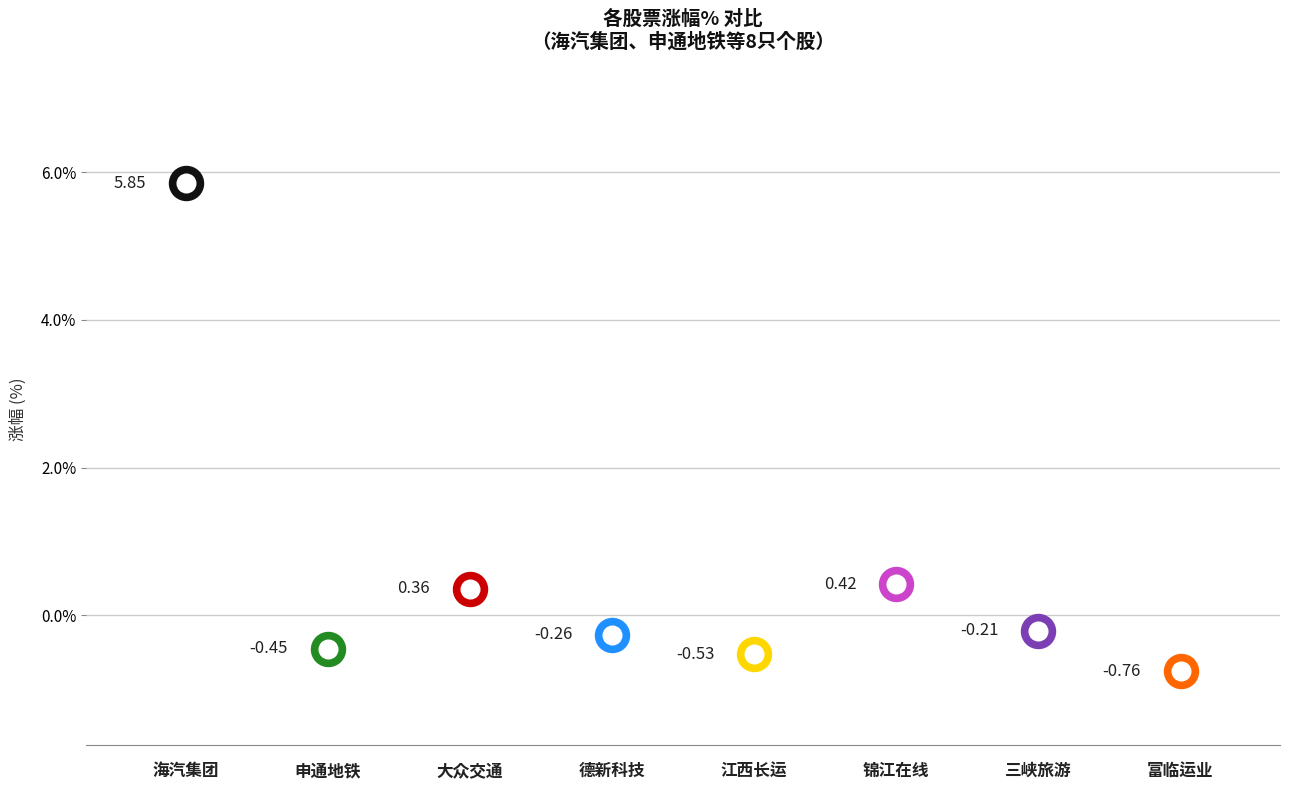

What is the change in value from 锦江在线 to 富临运业?

-1.2